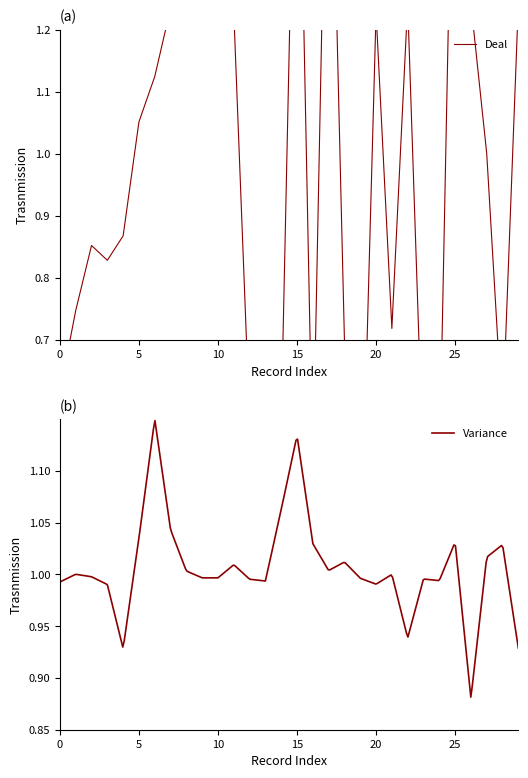

Where does the data first go above 1?

5